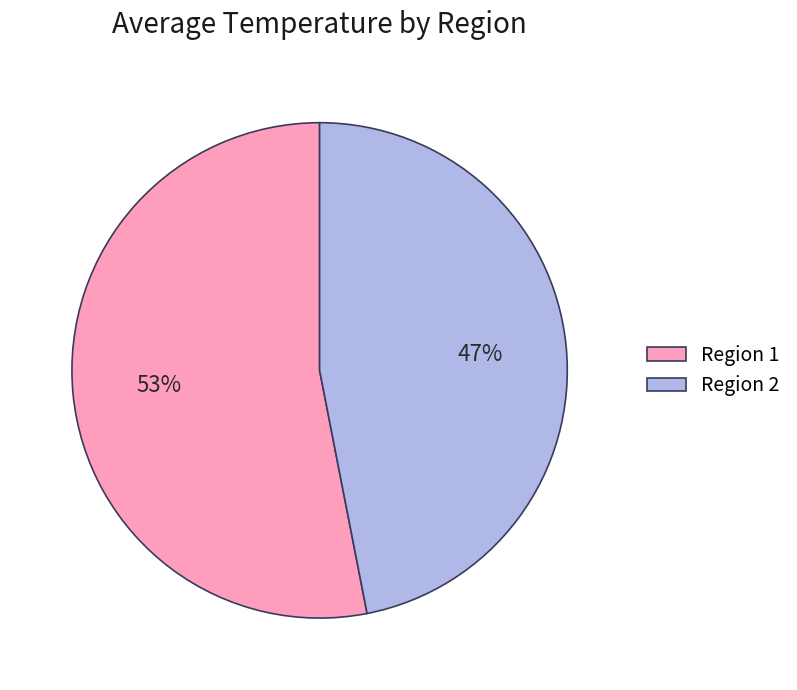

What is the largest slice in the pie chart?

Region 1